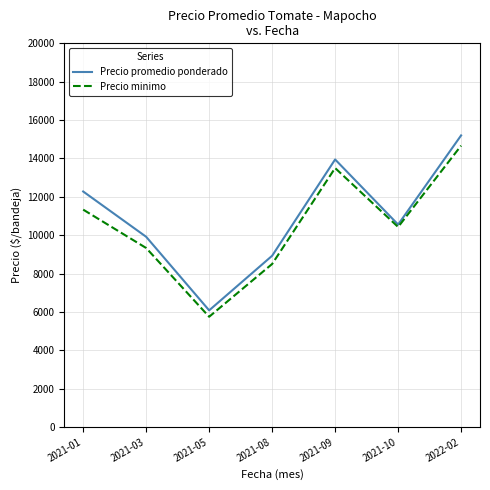

Count the Precio promedio ponderado values in the range 8929 to 13948.

5